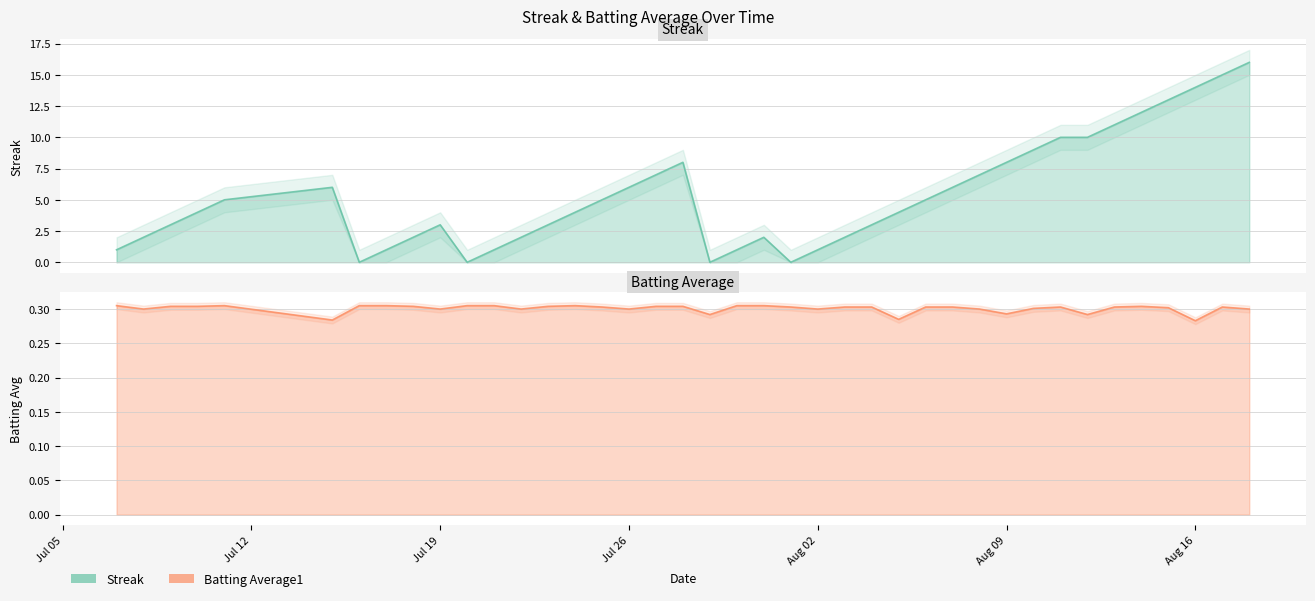

How many interior local valleys does the Batting Average1 series have?

11